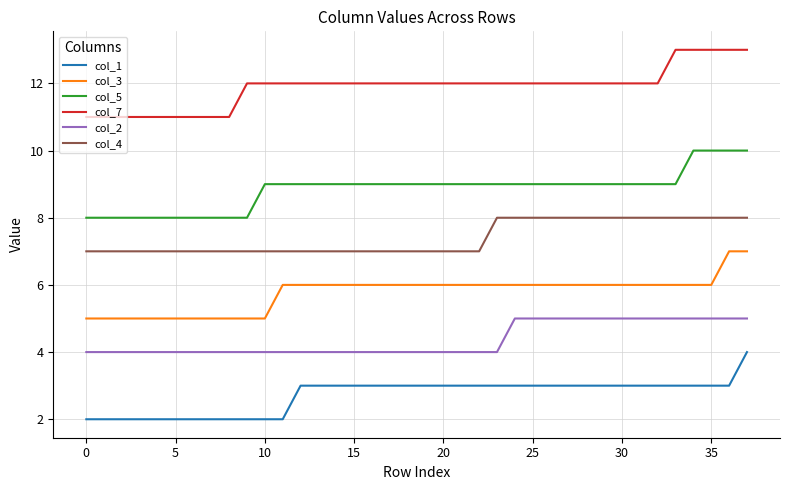

True or false: col_7 and col_1 intersect in this chart.

False